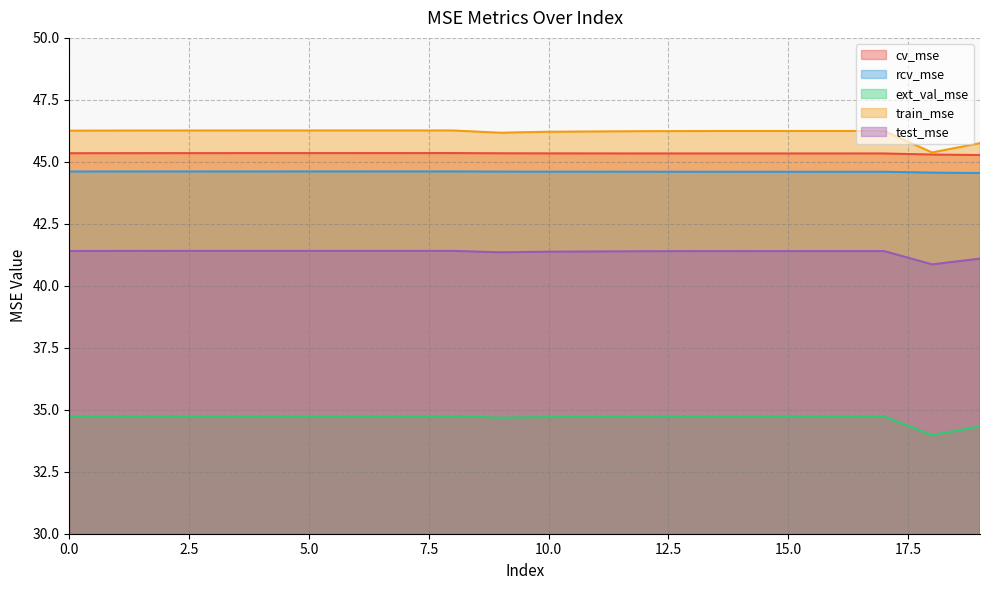

True or false: cv_mse has a value of 45.4 at 3.

True